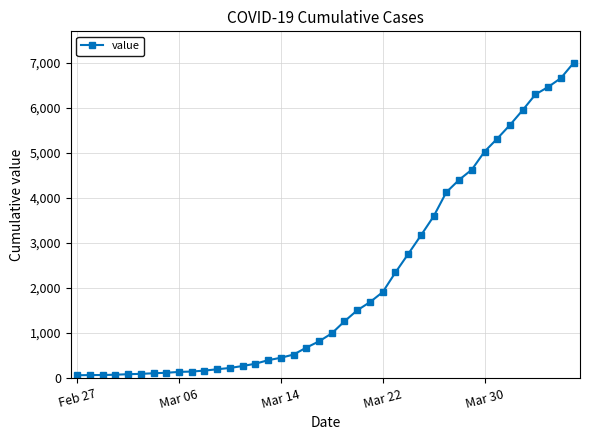

What is the difference between the maximum and minimum values?

6931